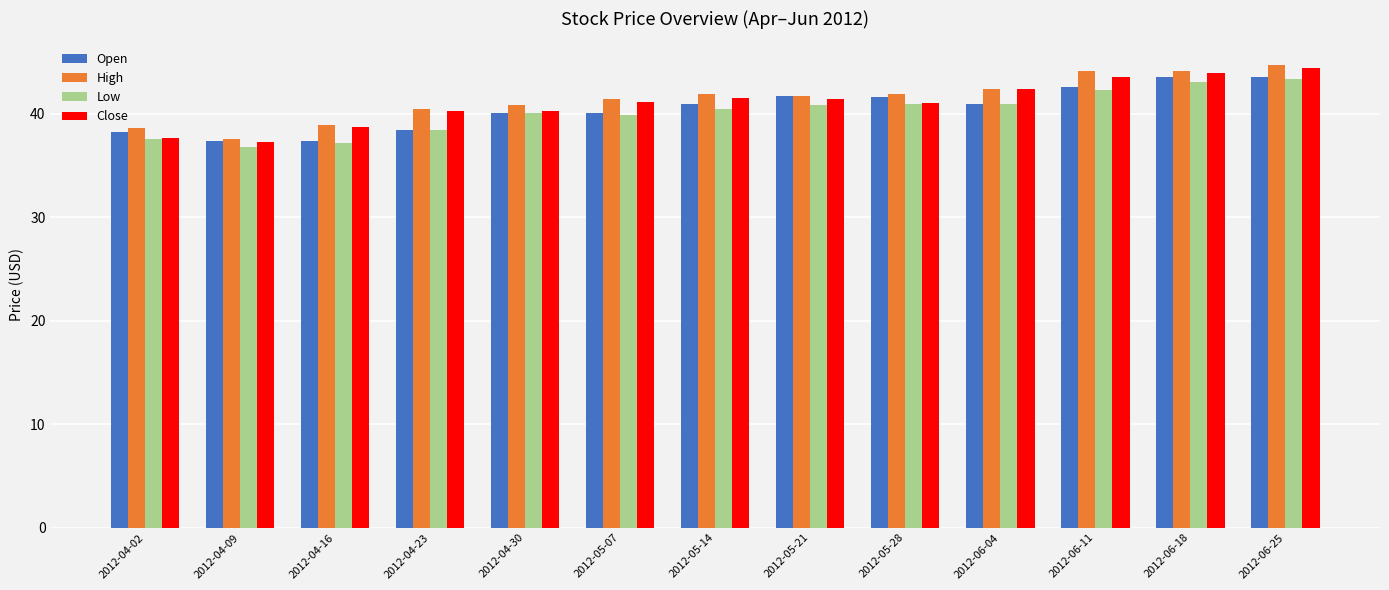

What is the difference between the highest and lowest values at 2012-05-28?

1.0